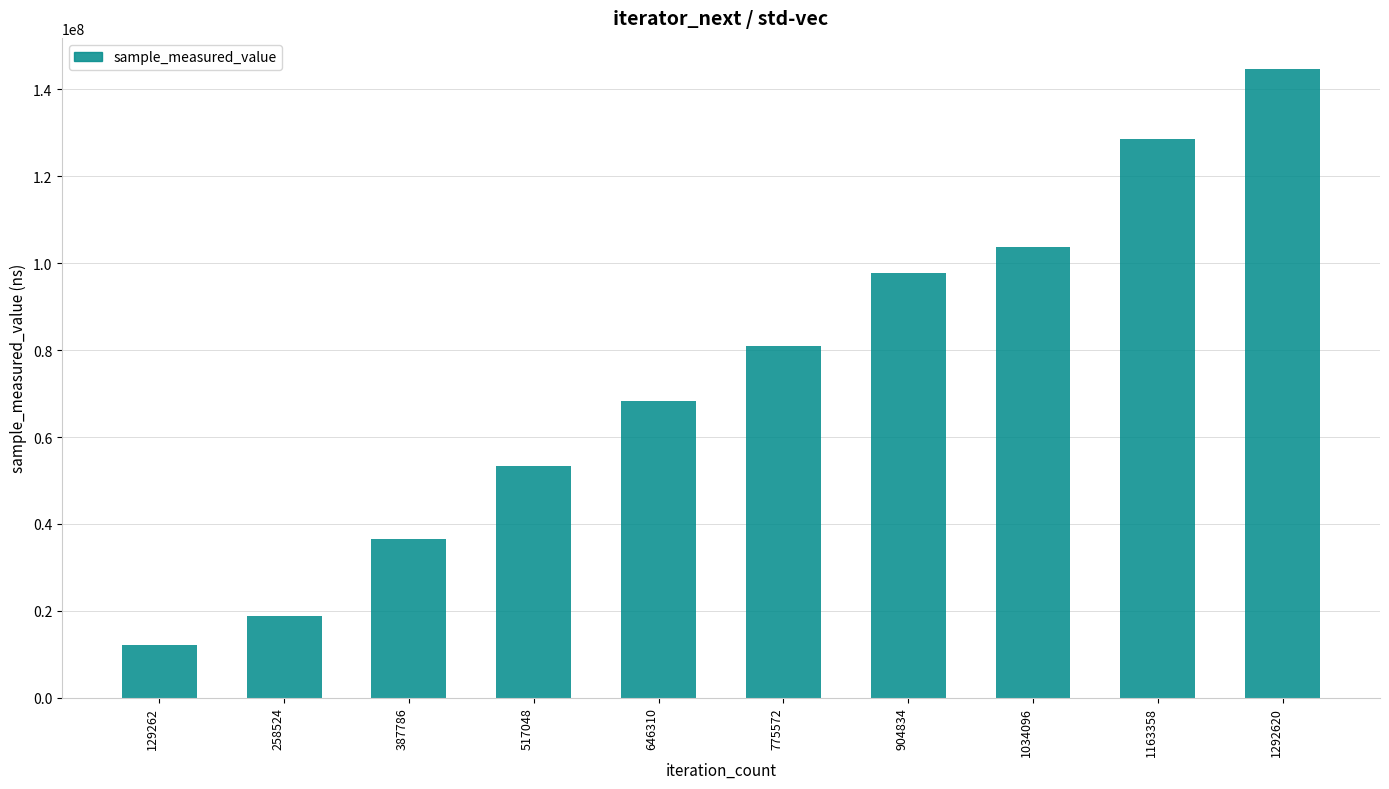

How many bars are there in total?

10